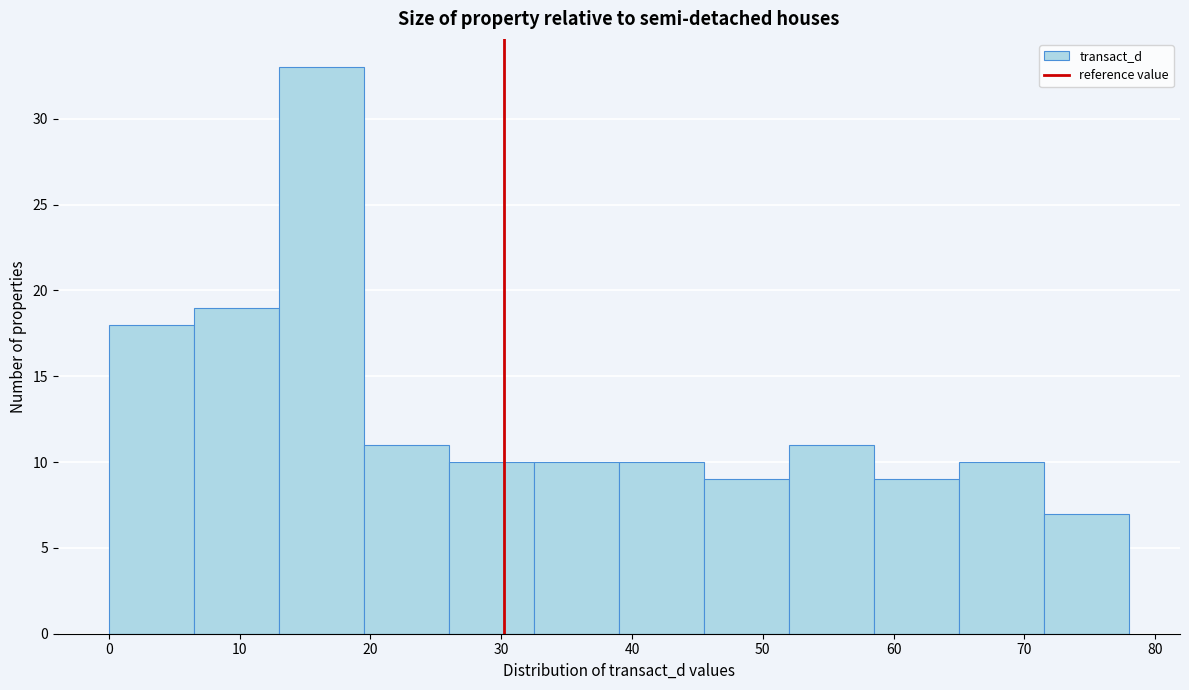

How tall is the bar that spans 19.5 to 26.0 on the x-axis? Neither the bar edges nor the heights are printed on the chart, so give them approximately, as read against the axes.

11